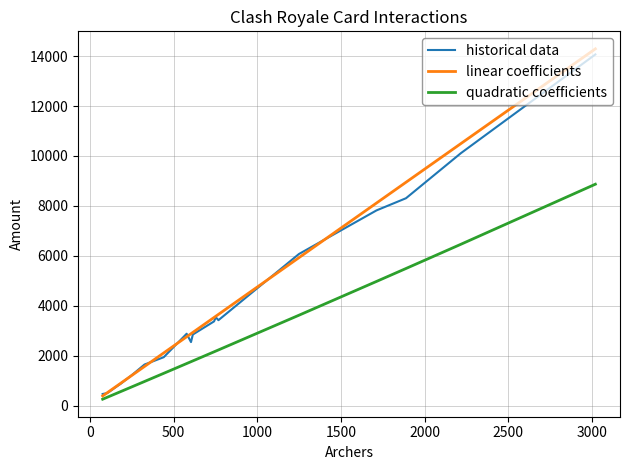

Rank the series by their maximum value, from lowest to highest.

quadratic coefficients, historical data, linear coefficients